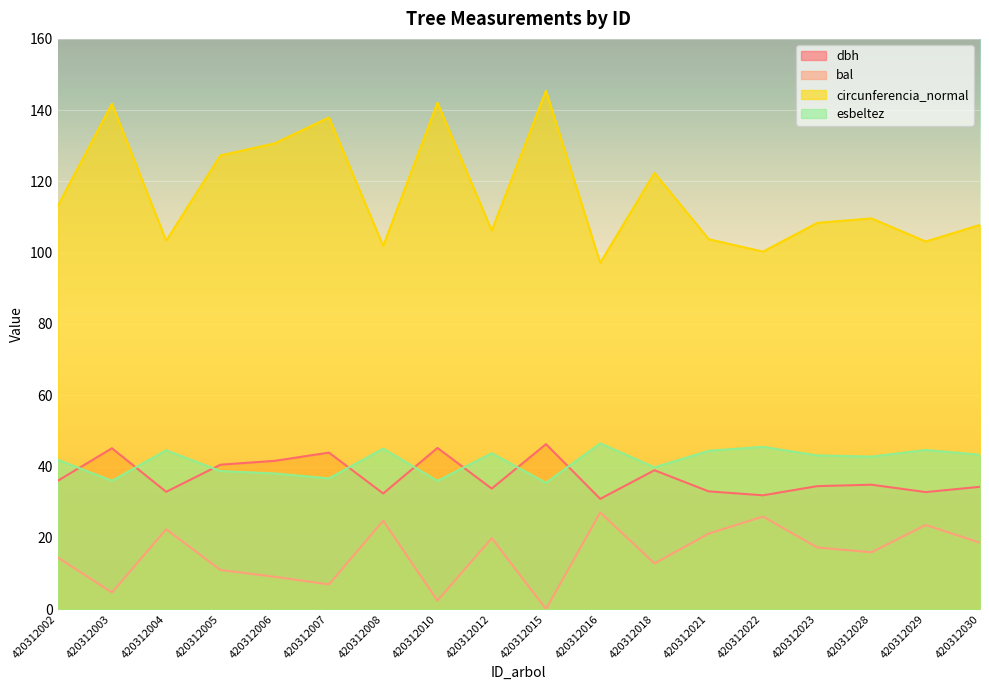

Reading right to left, extract all data points from this chart.

dbh: 420312030=34.3	420312029=32.8	420312028=34.9	420312023=34.5	420312022=31.9	420312021=33.0	420312018=39.0	420312016=30.9	420312015=46.3	420312012=33.8	420312010=45.2	420312008=32.4	420312007=43.9	420312006=41.6	420312005=40.5	420312004=32.9	420312003=45.1	420312002=36.0
bal: 420312030=18.6	420312029=23.6	420312028=15.9	420312023=17.3	420312022=26.0	420312021=21.2	420312018=12.8	420312016=27.1	420312015=0.0	420312012=19.9	420312010=2.4	420312008=24.8	420312007=6.9	420312006=9.1	420312005=11.0	420312004=22.4	420312003=4.7	420312002=14.5
circunferencia_normal: 420312030=107.8	420312029=103.2	420312028=109.6	420312023=108.4	420312022=100.3	420312021=103.8	420312018=122.4	420312016=97.2	420312015=145.4	420312012=106.2	420312010=142.1	420312008=101.9	420312007=137.9	420312006=130.7	420312005=127.3	420312004=103.4	420312003=141.8	420312002=113.1
esbeltez: 420312030=43.3	420312029=44.6	420312028=42.8	420312023=43.1	420312022=45.5	420312021=44.4	420312018=39.8	420312016=46.5	420312015=35.4	420312012=43.7	420312010=36.0	420312008=45.0	420312007=36.7	420312006=38.1	420312005=38.7	420312004=44.6	420312003=36.0	420312002=41.9